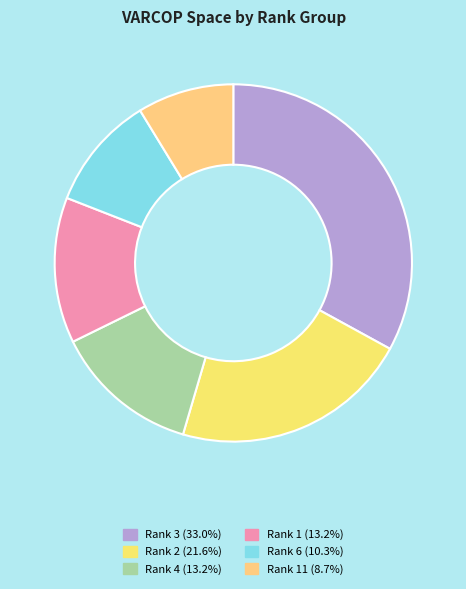

How many segments does this pie chart have?

6